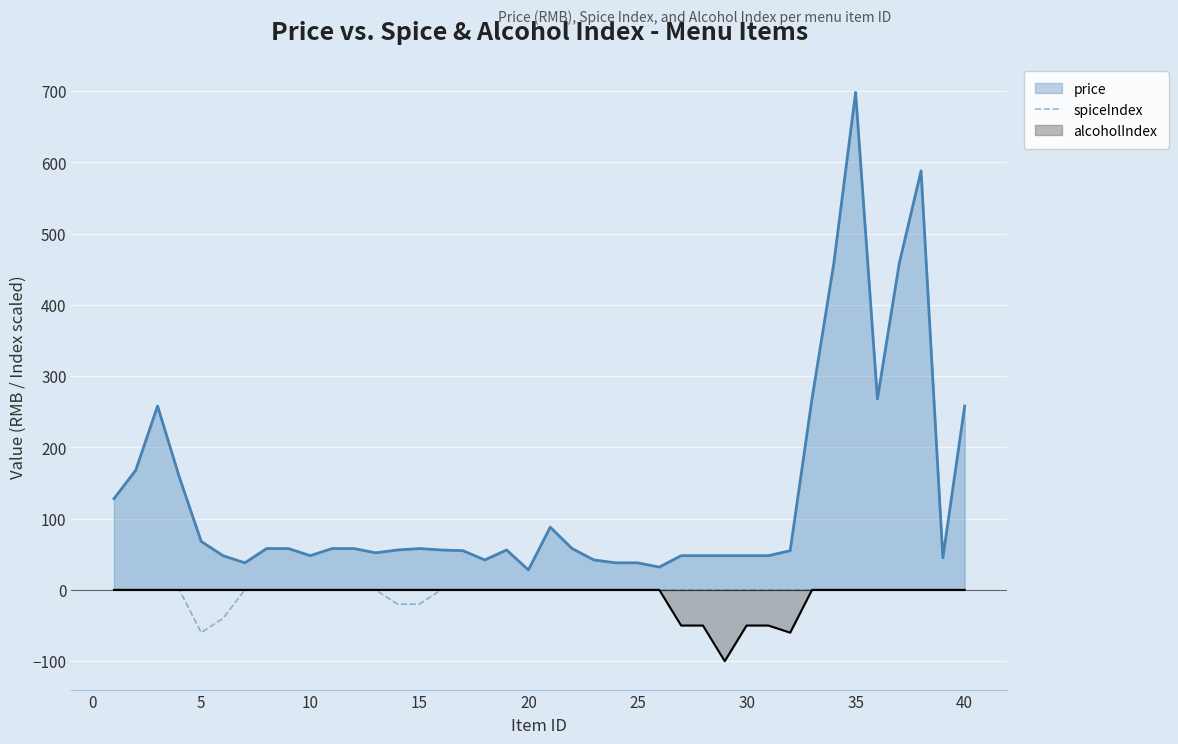

Count the number of data series in this chart.

3